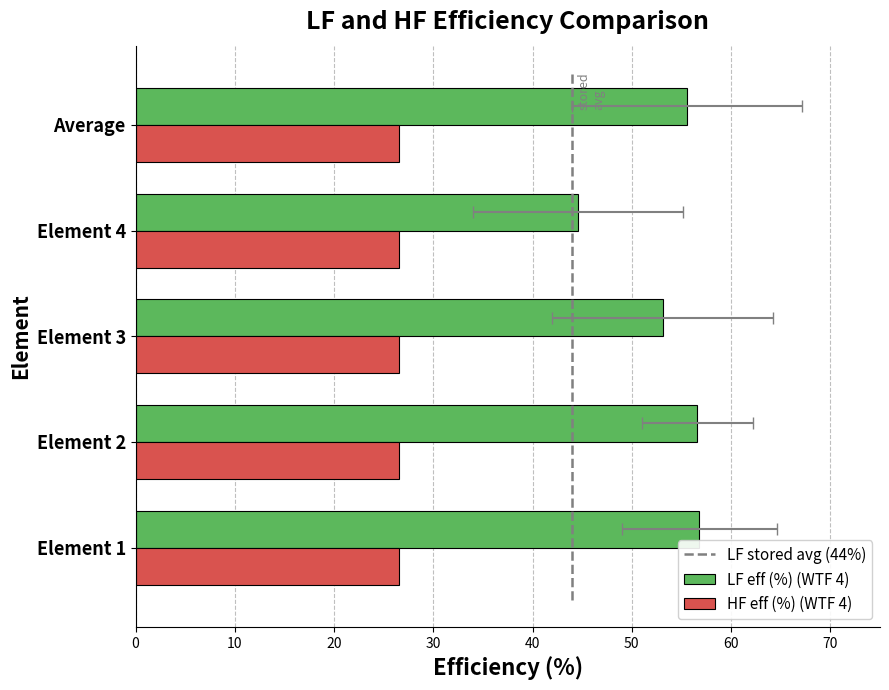

How many categories are shown in the chart?

5